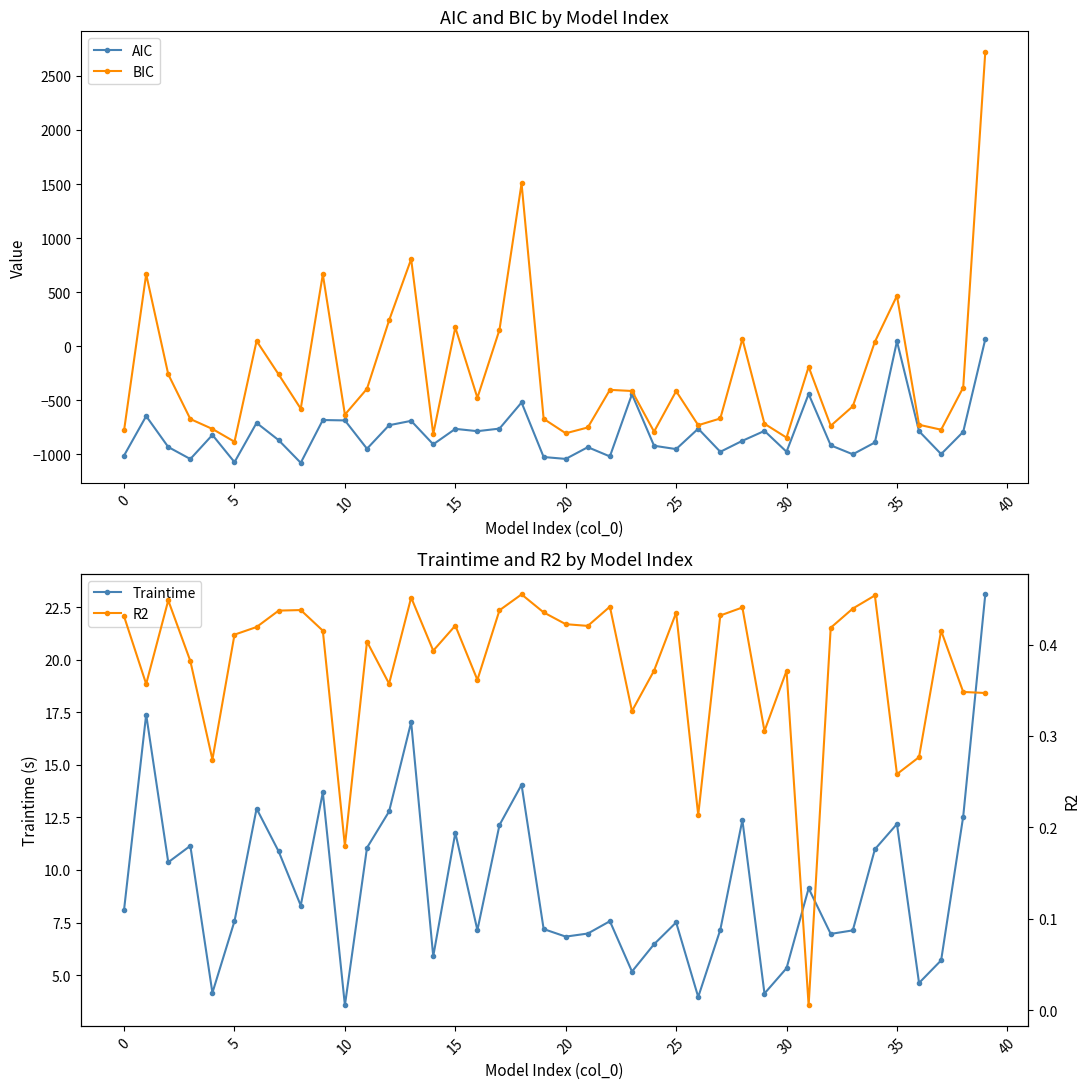

What is the average value of the BIC series?

-237.7